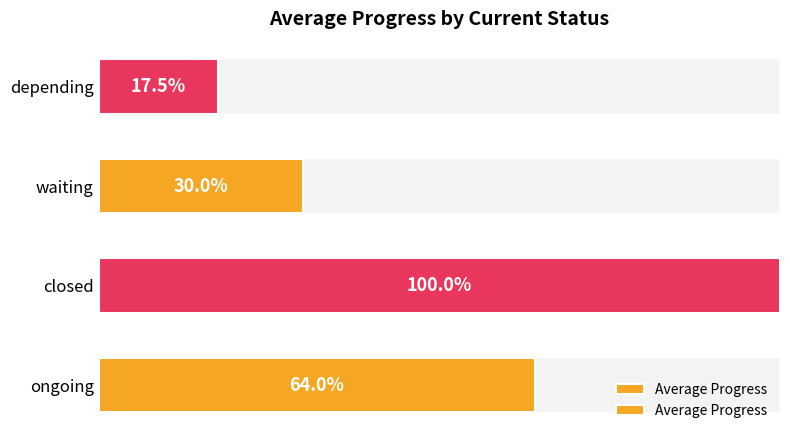

How many distinct data groups are displayed?

1